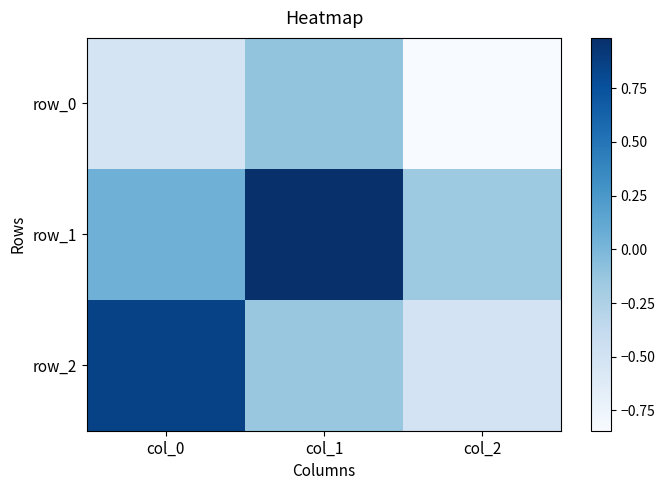

Between col_0 and col_1, which series saw the biggest shift?

row_2